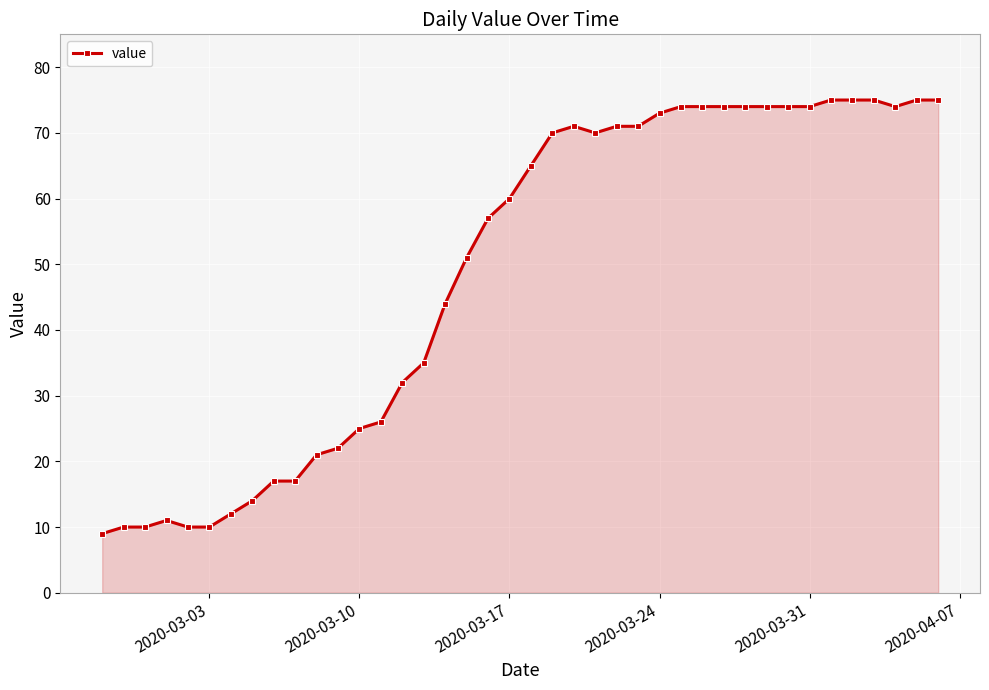

True or false: there are more than 1 points higher than both neighbors.

True